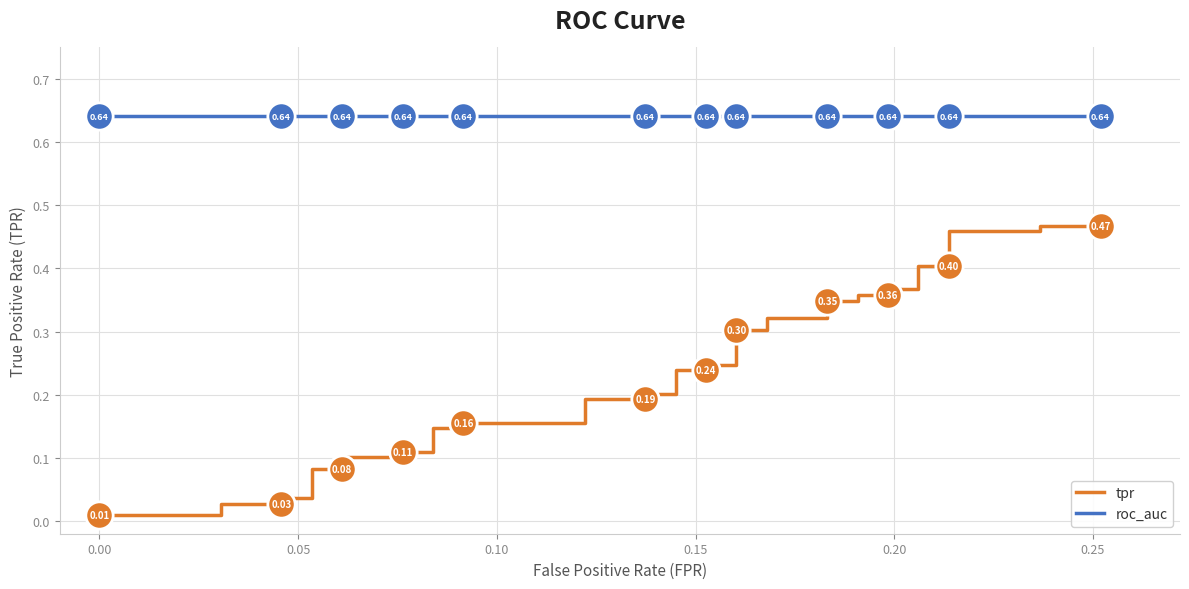

Which series has the widest spread of Y values?

tpr